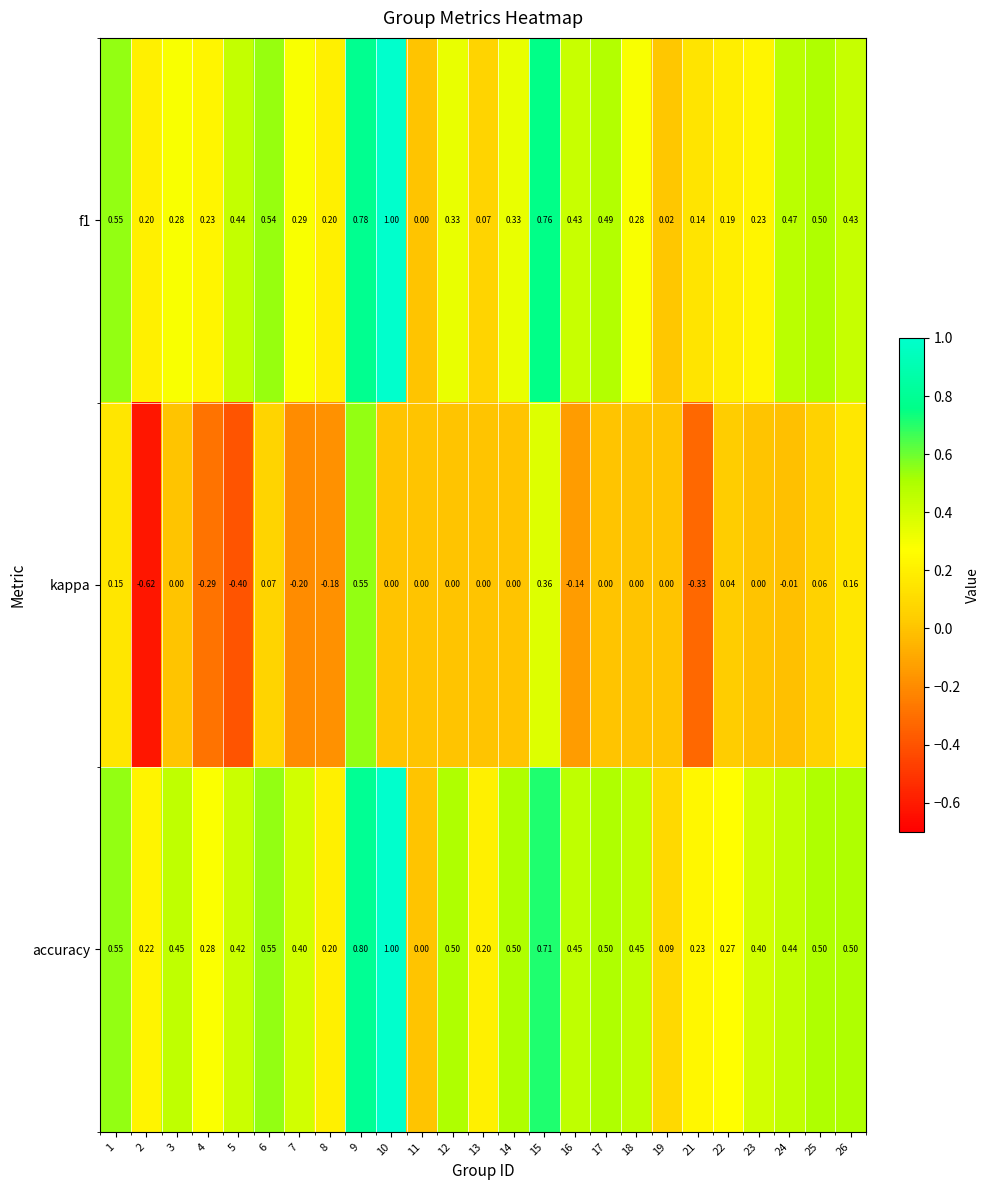

Is the value of accuracy at 14 greater than the value of kappa at 2?

Yes